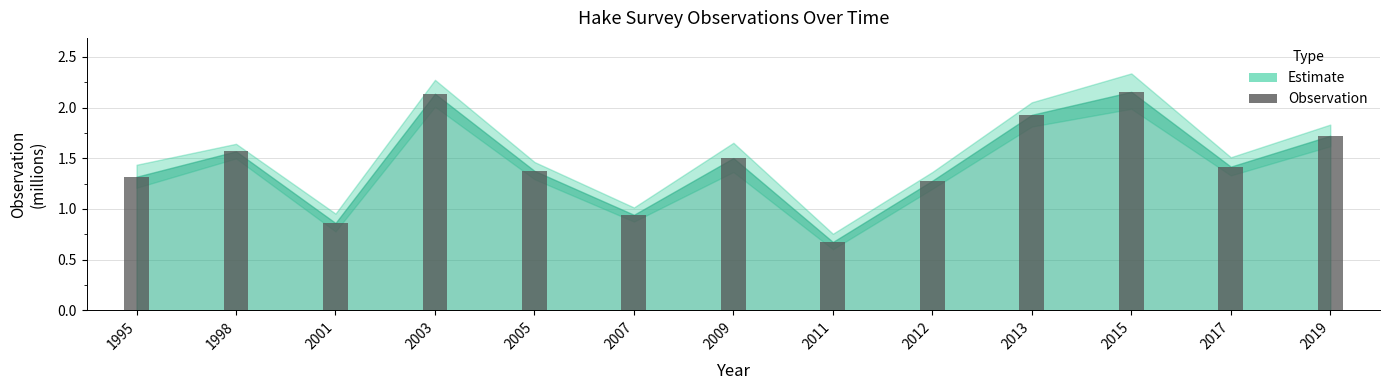

Where is the data nearest to the value 1?

2007